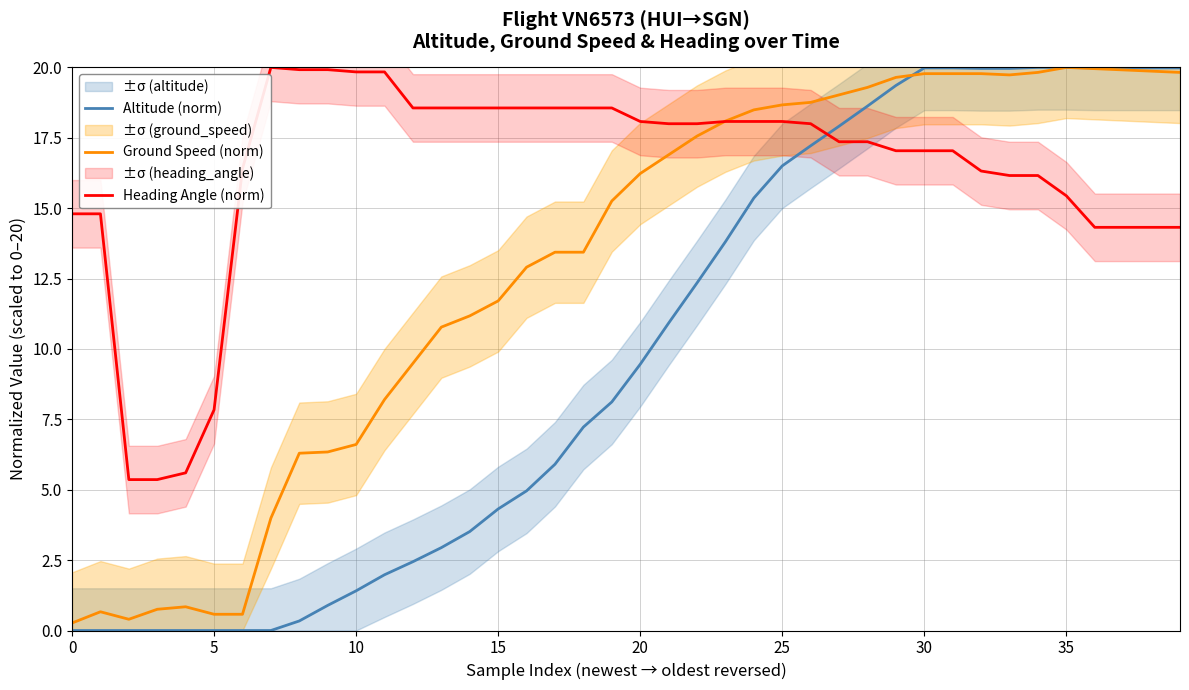

How many times do Heading Angle (norm) and Altitude (norm) cross each other?

1